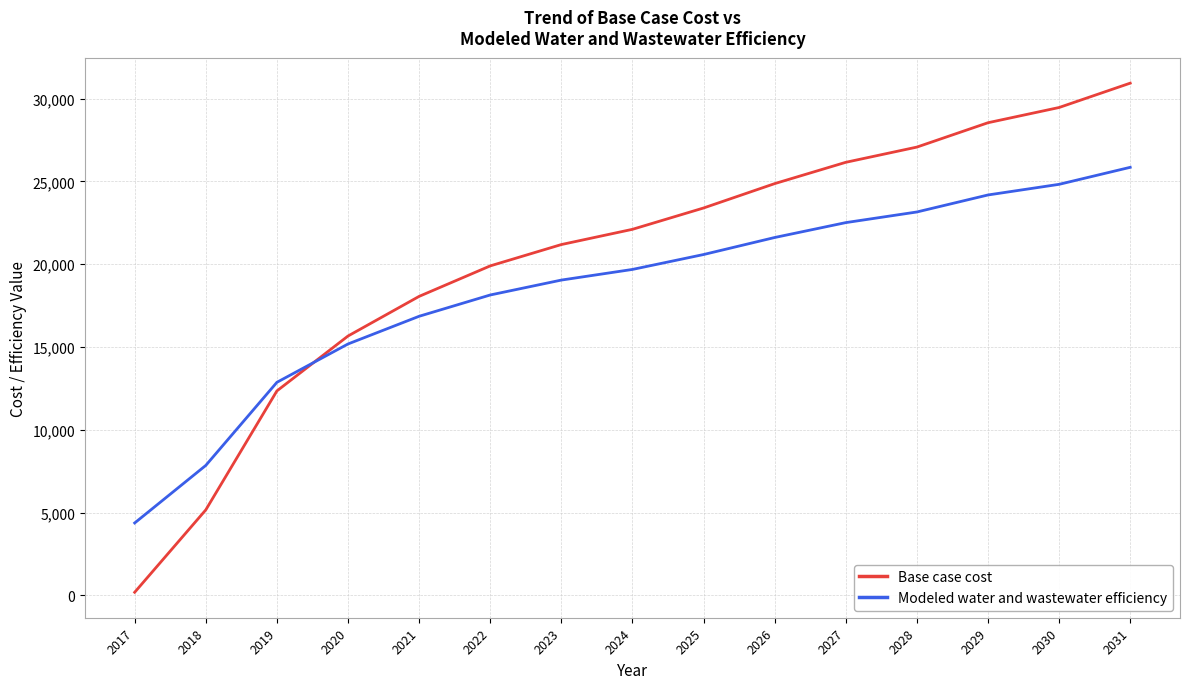

Does the chart have visible grid lines?

Yes